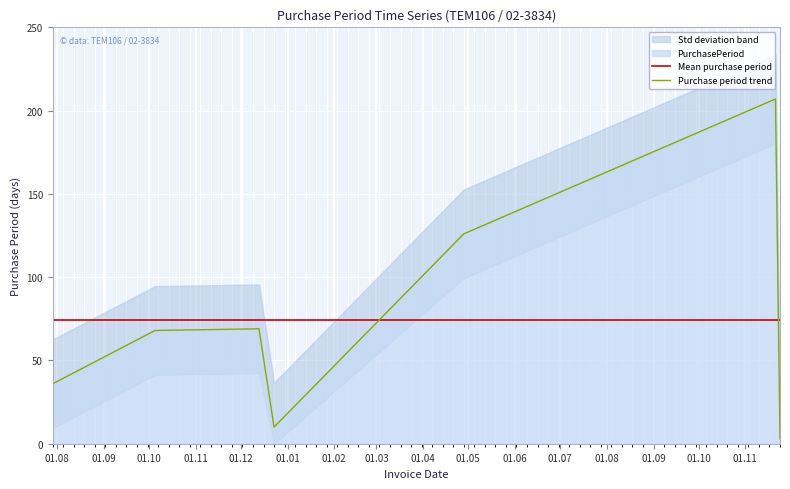

What is the lowest value of the Mean purchase period series?

74.1